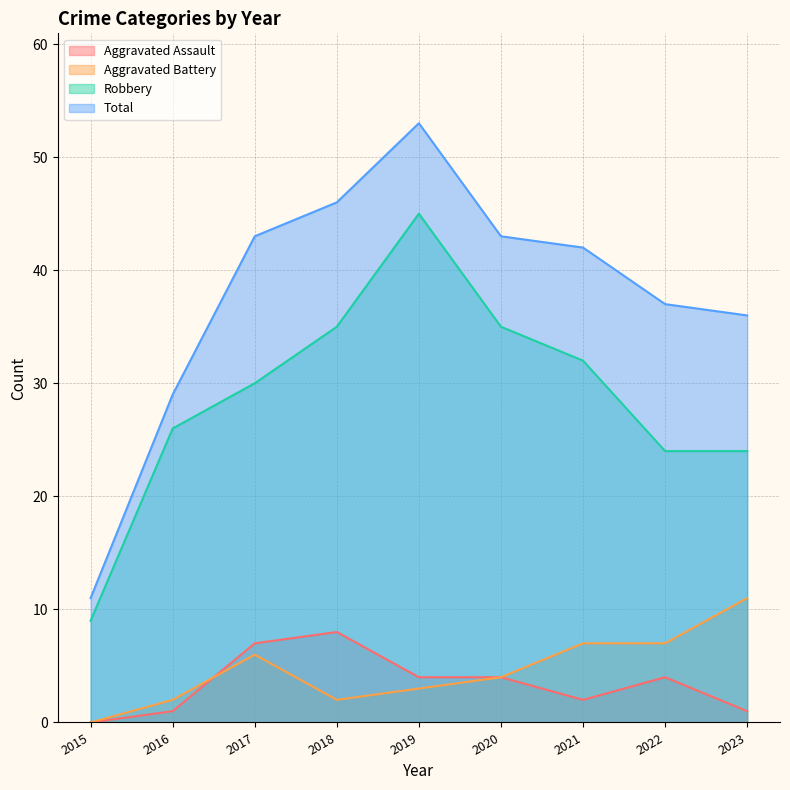

True or false: Robbery has a value of 9 at 2020.

False